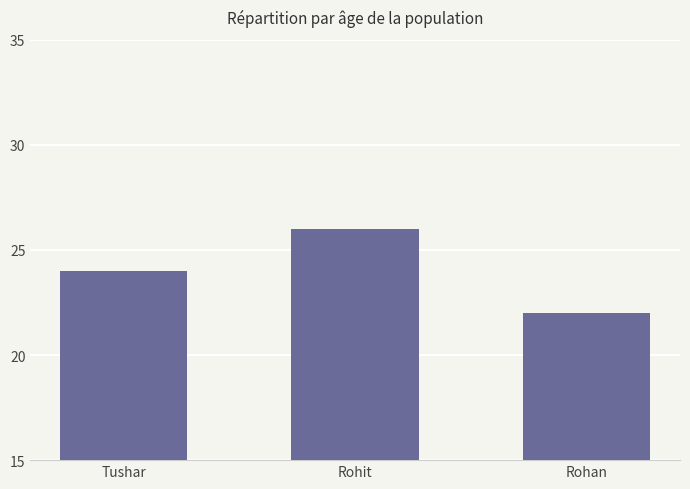

Reading right to left, transcribe all the data shown in this chart.

Rohan=22	Rohit=26	Tushar=24